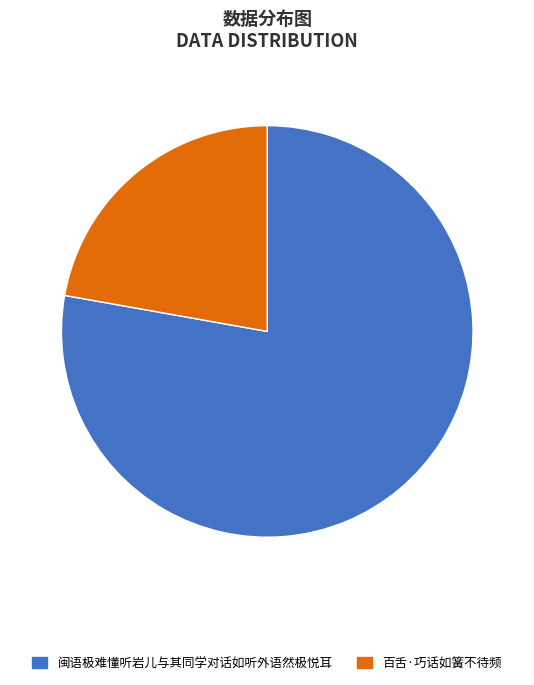

Which category has the smallest portion of the pie?

百舌·巧话如簧不待频